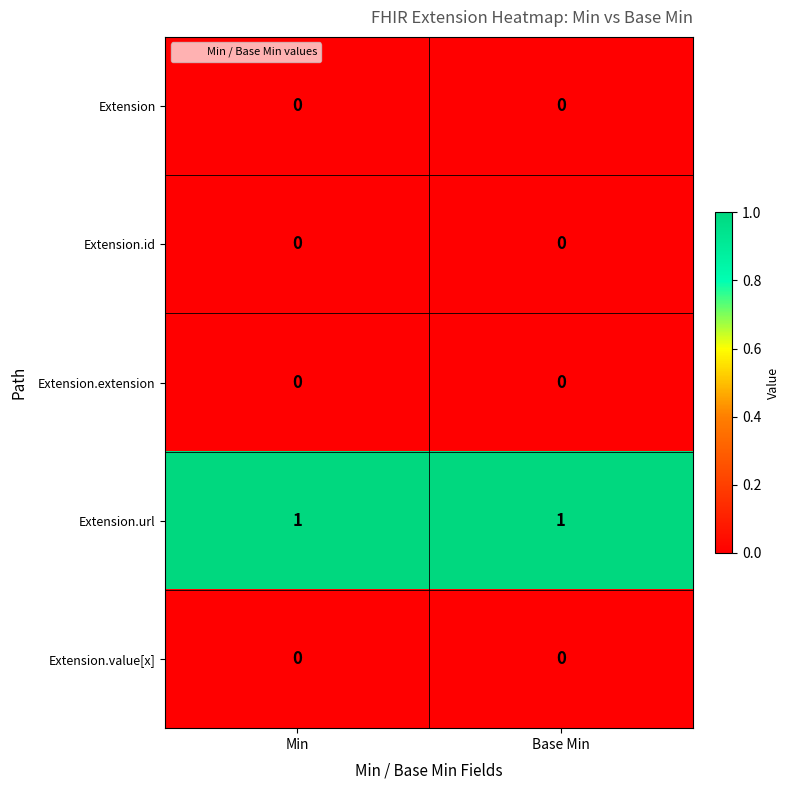

Reading left to right, transcribe all the data shown in this chart.

Extension: Min=0	Base Min=0
Extension.id: Min=0	Base Min=0
Extension.extension: Min=0	Base Min=0
Extension.url: Min=1	Base Min=1
Extension.value[x]: Min=0	Base Min=0